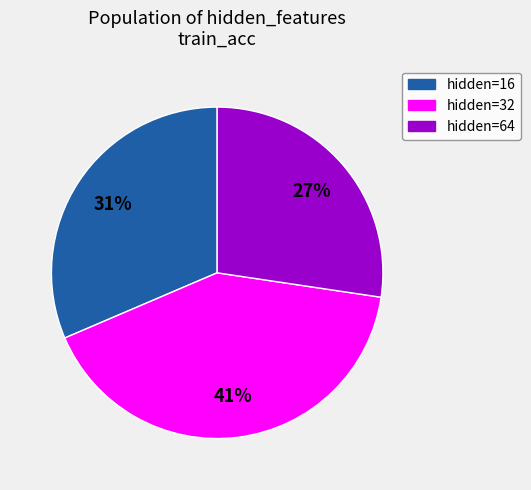

To the nearest percent, what is the average slice percentage?

33%